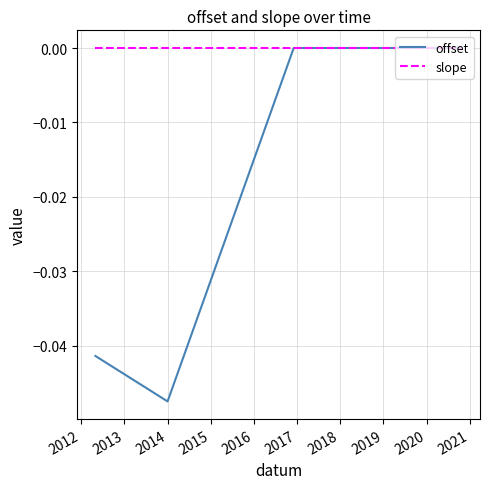

Which series has the widest spread of values?

offset